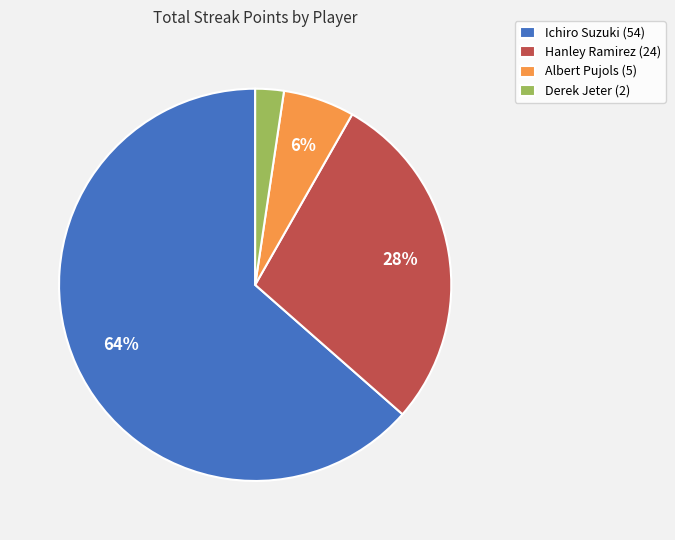

To the nearest percent, what is the combined percentage of Albert Pujols (5) and Derek Jeter (2)?

8%